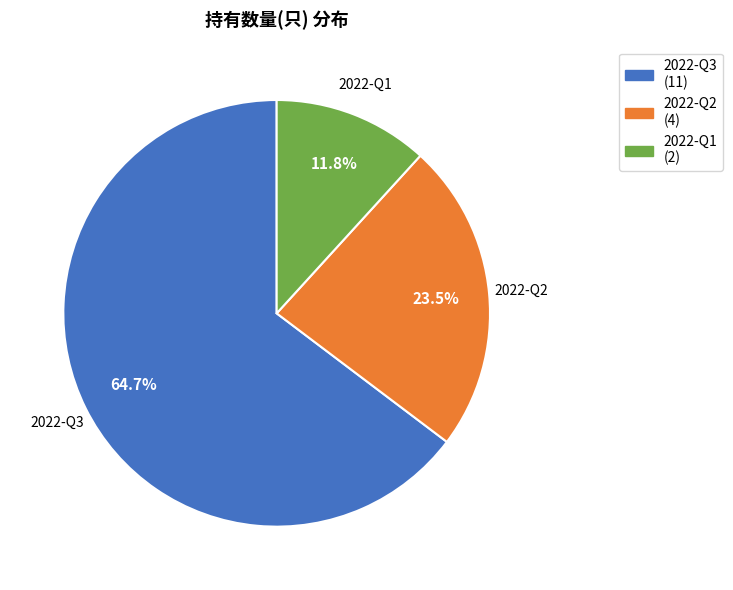

Between 2022-Q2 and 2022-Q3, which is larger?

2022-Q3